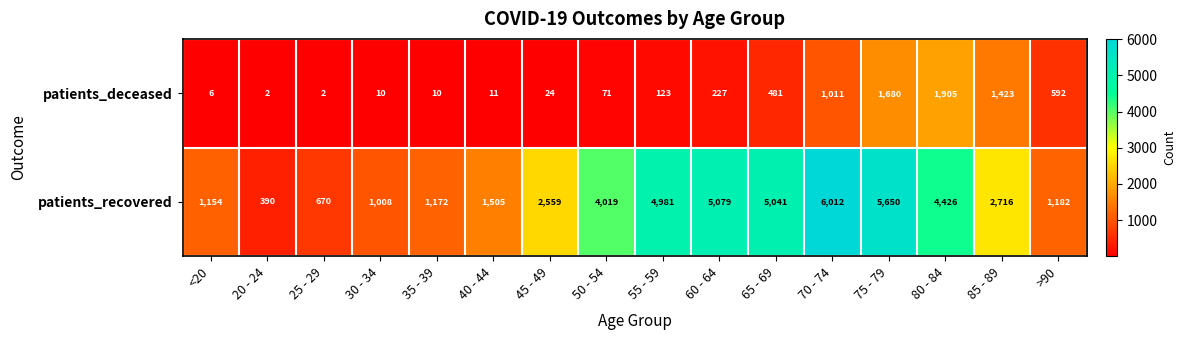

What is the sum of all patients_recovered values?

47564